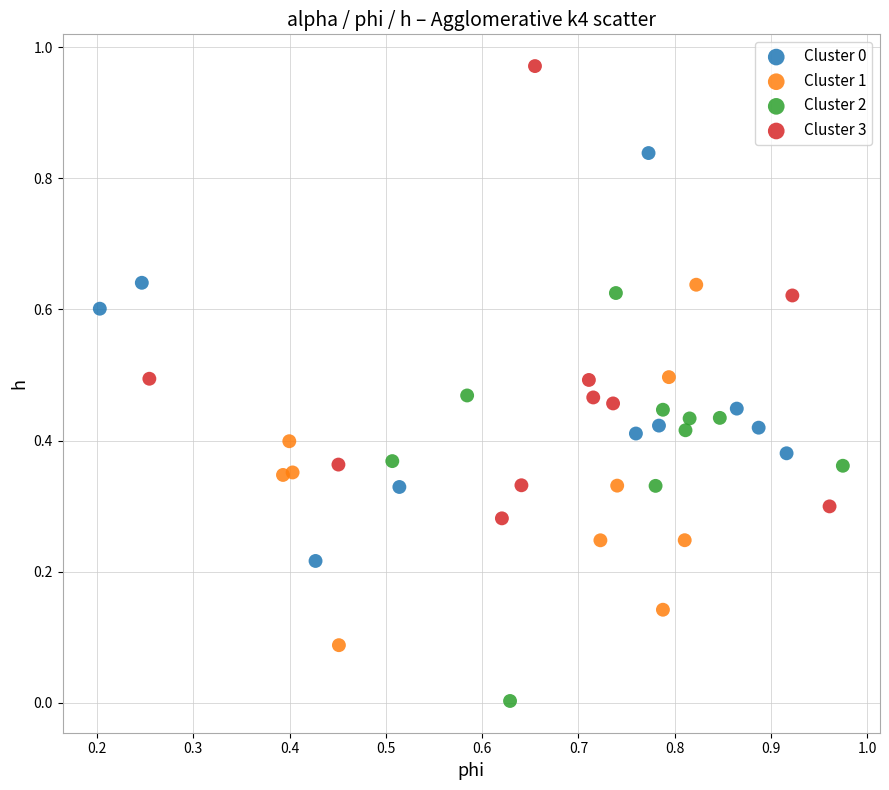

Which series reaches the maximum Y coordinate?

Cluster 3